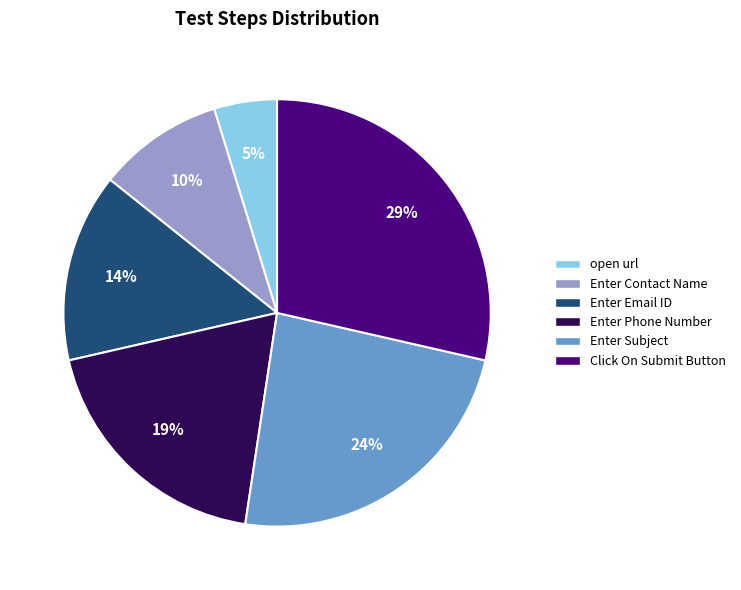

Which has a higher value, Click On Submit Button or open url?

Click On Submit Button